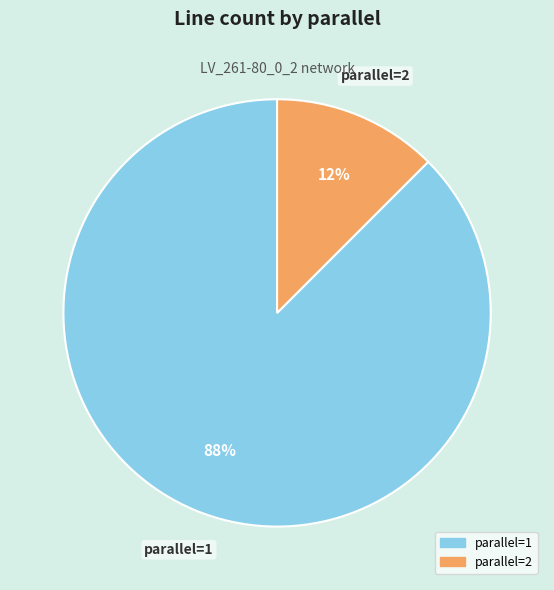

To the nearest percent, what is the combined percentage of parallel=2 and parallel=1?

100%